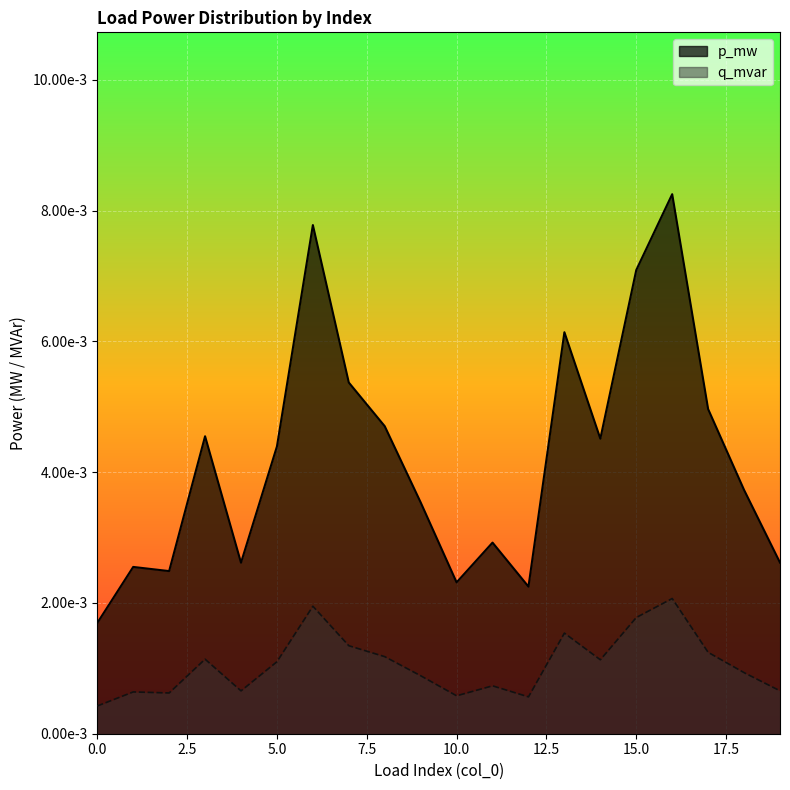

At which category does q_mvar reach its first local peak?

1